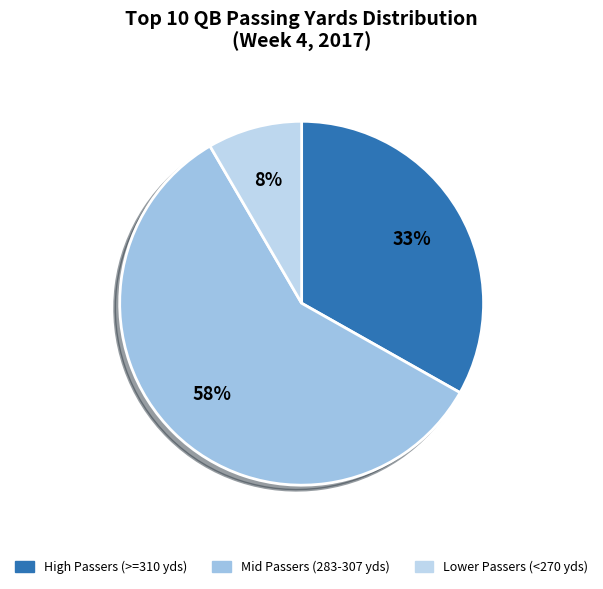

How many segments does this pie chart have?

3